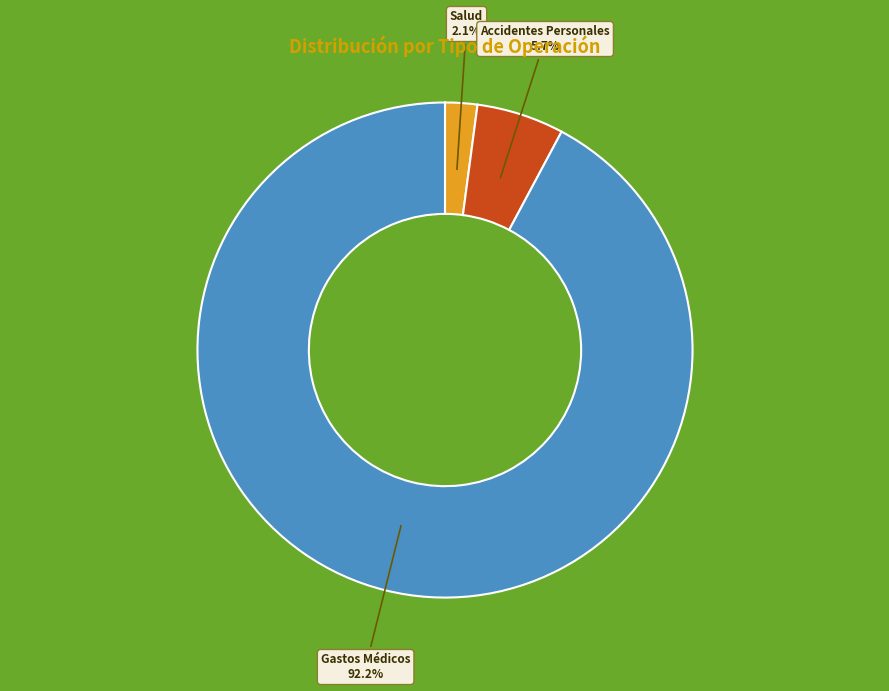

How many segments does this pie chart have?

3